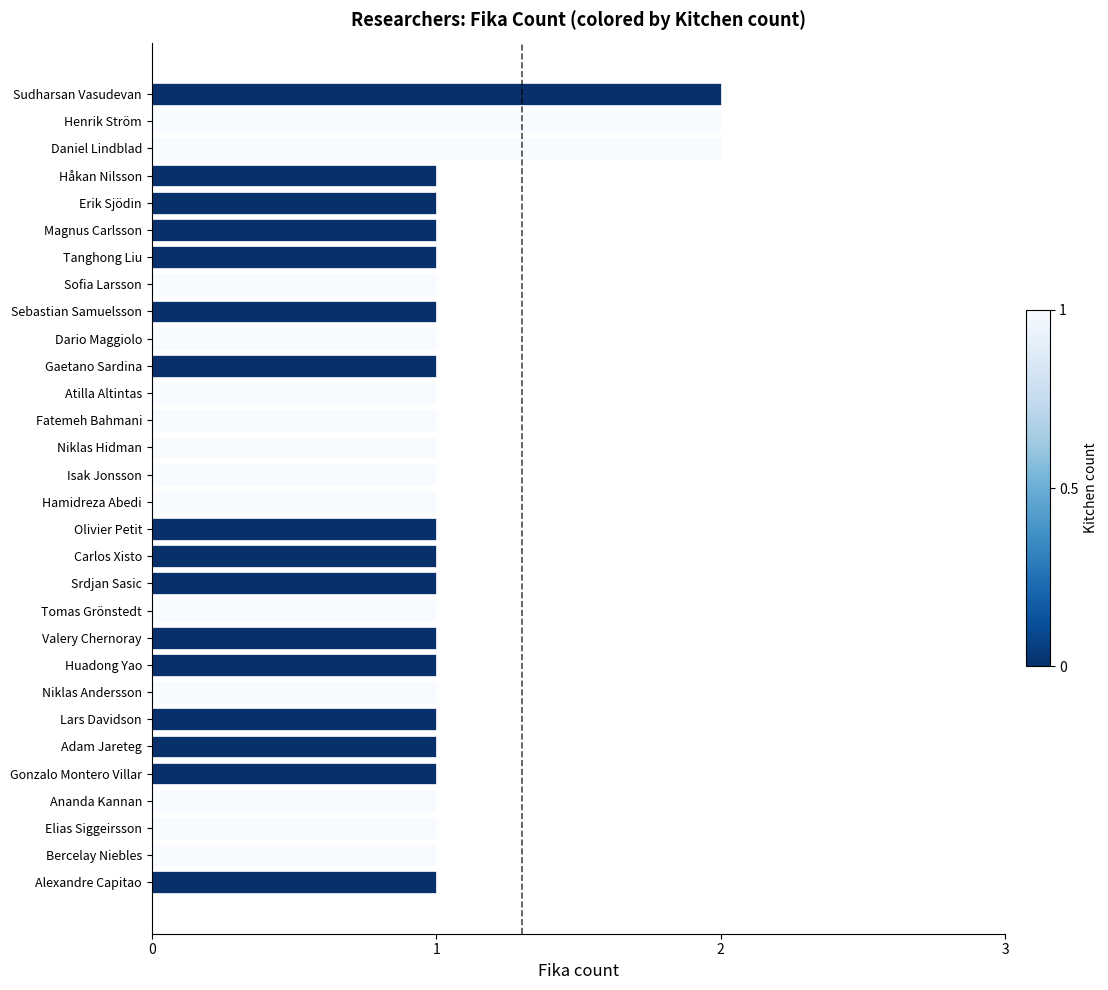

What is the greatest value displayed?

2